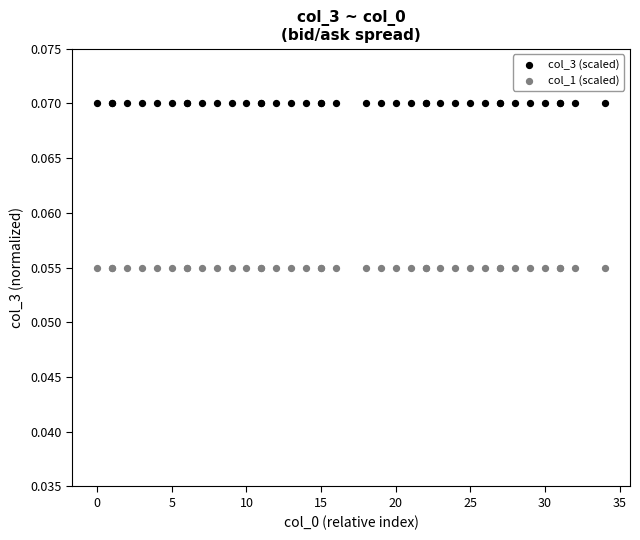

What are all the series names shown in the legend?

col_3 (scaled), col_1 (scaled)